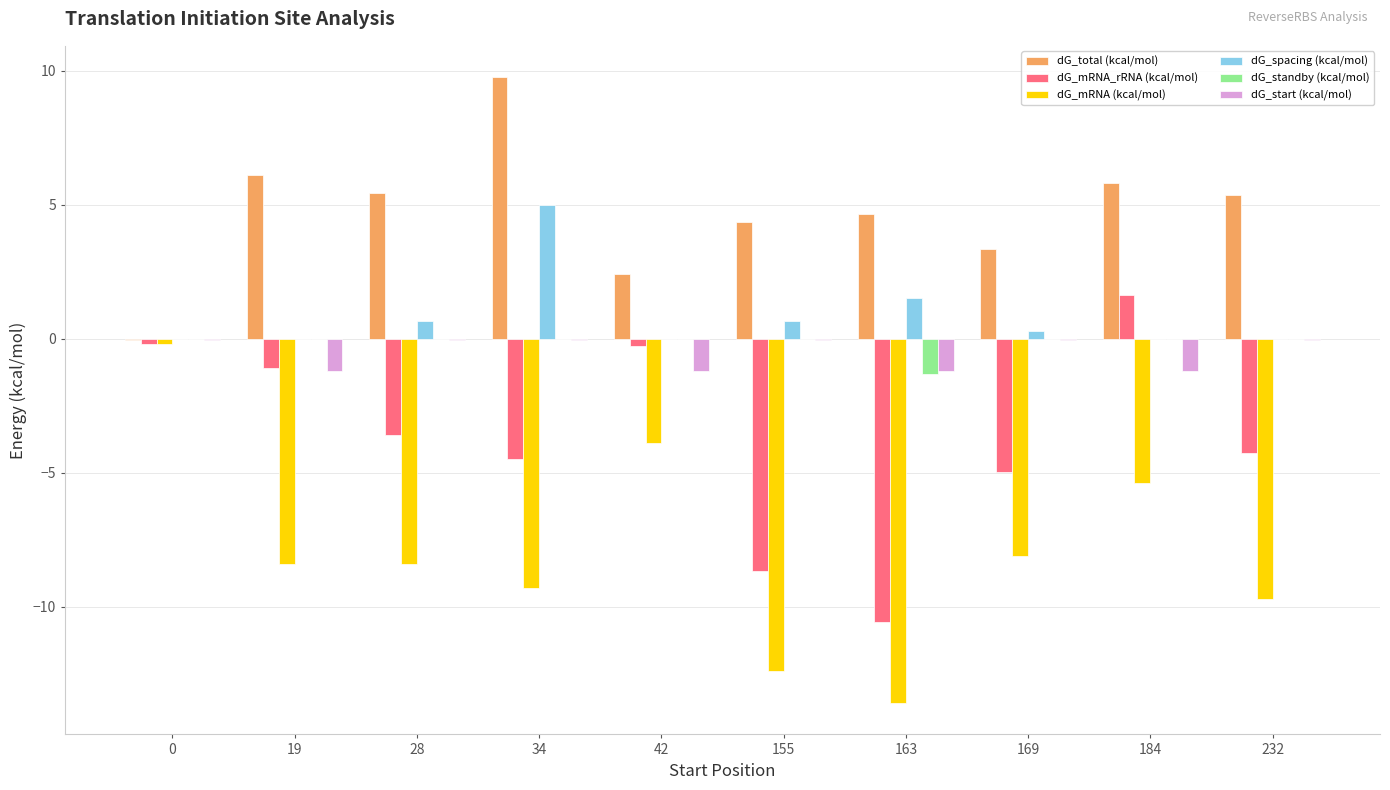

Is the value of dG_standby (kcal/mol) at 169 greater than the value of dG_spacing (kcal/mol) at 28?

No